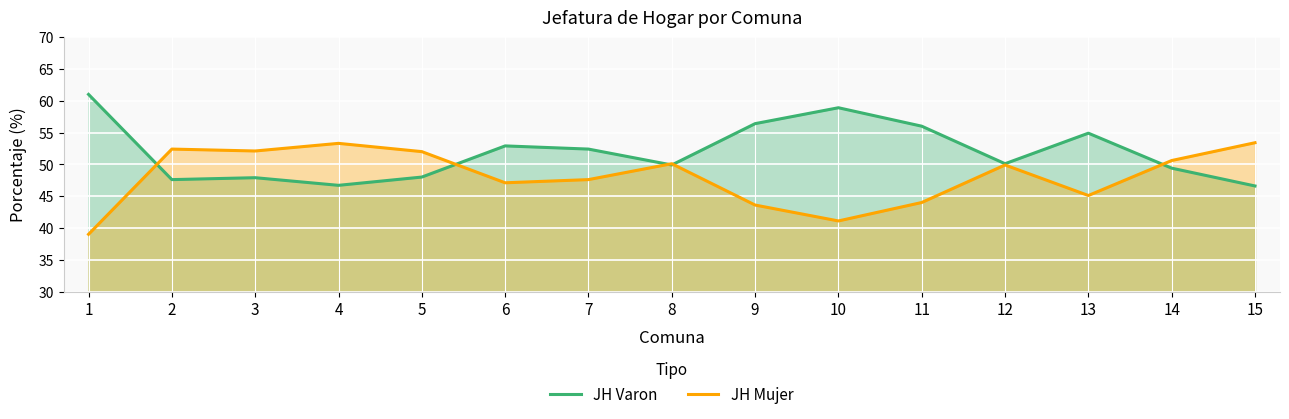

List the series in order of their overall mean, lowest first.

JH Mujer, JH Varon